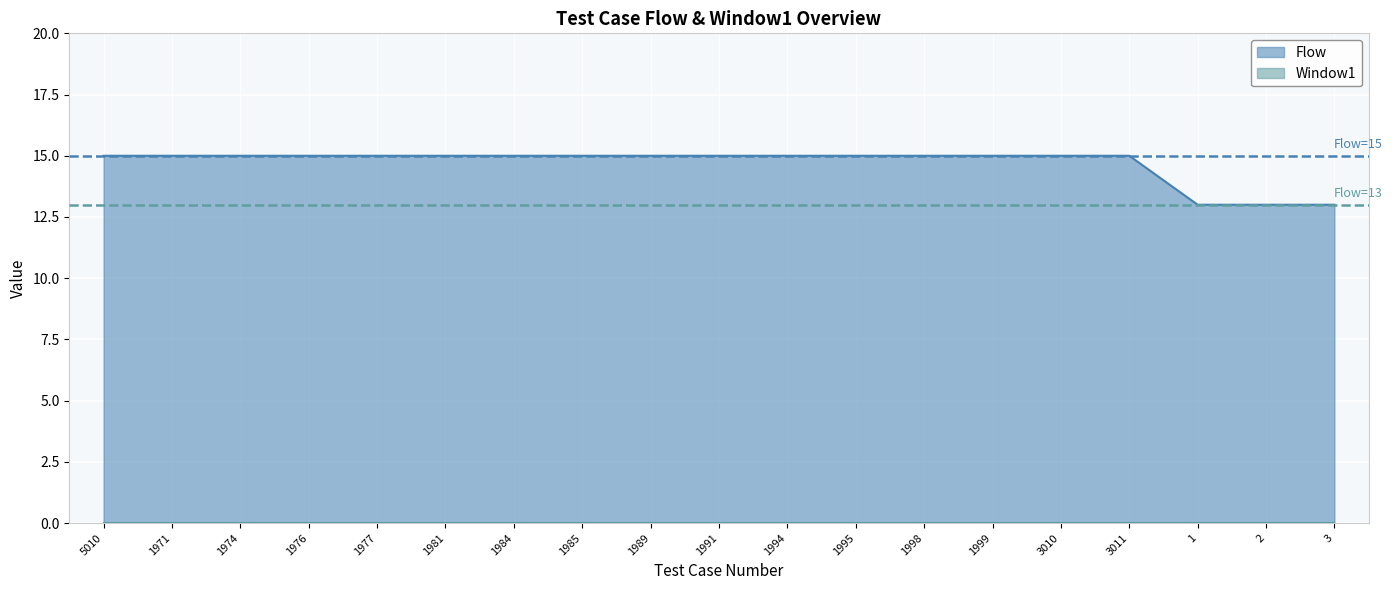

Which has a higher value, 1971 or 3011?

1971